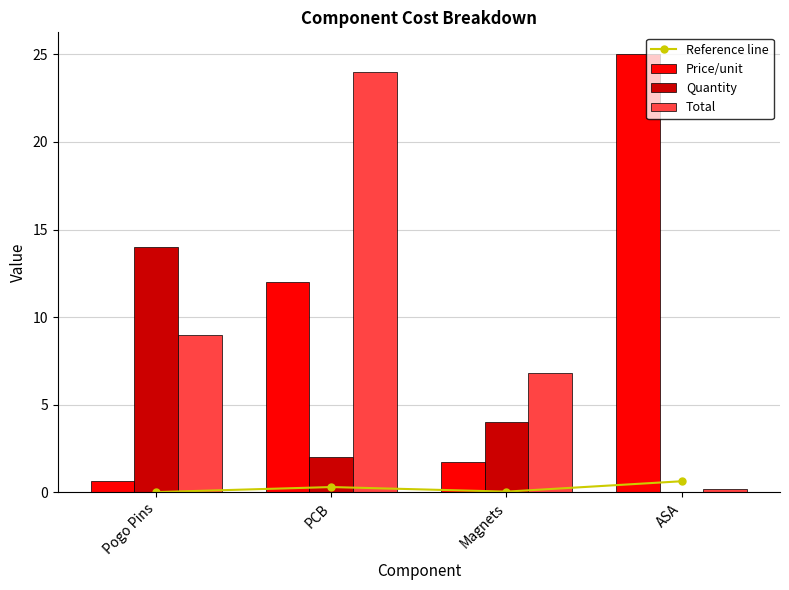

Count the number of categories in the chart.

4